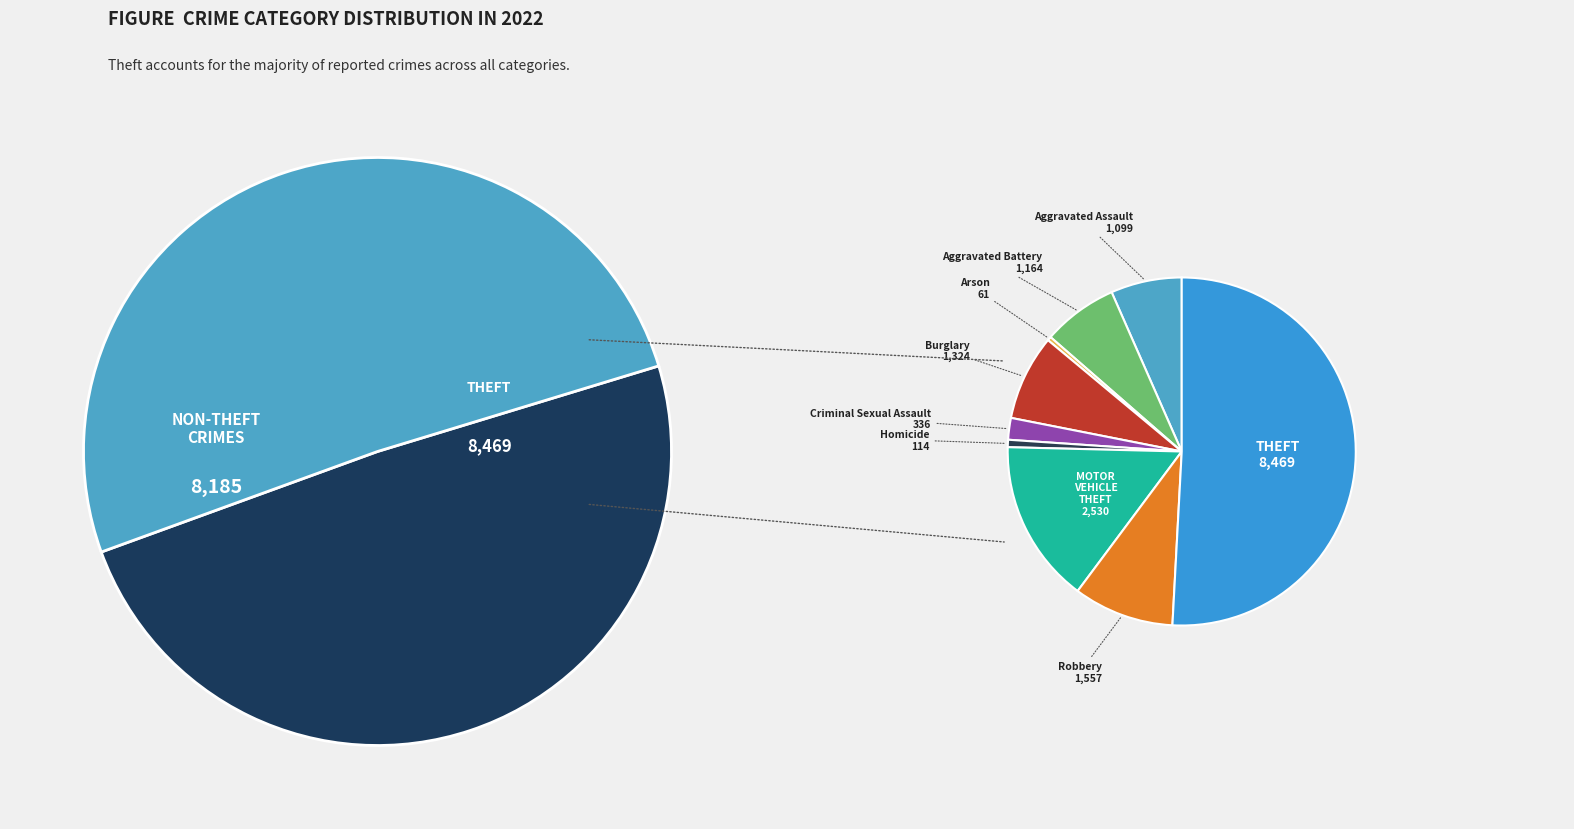

Which category has the biggest portion of the pie?

Theft